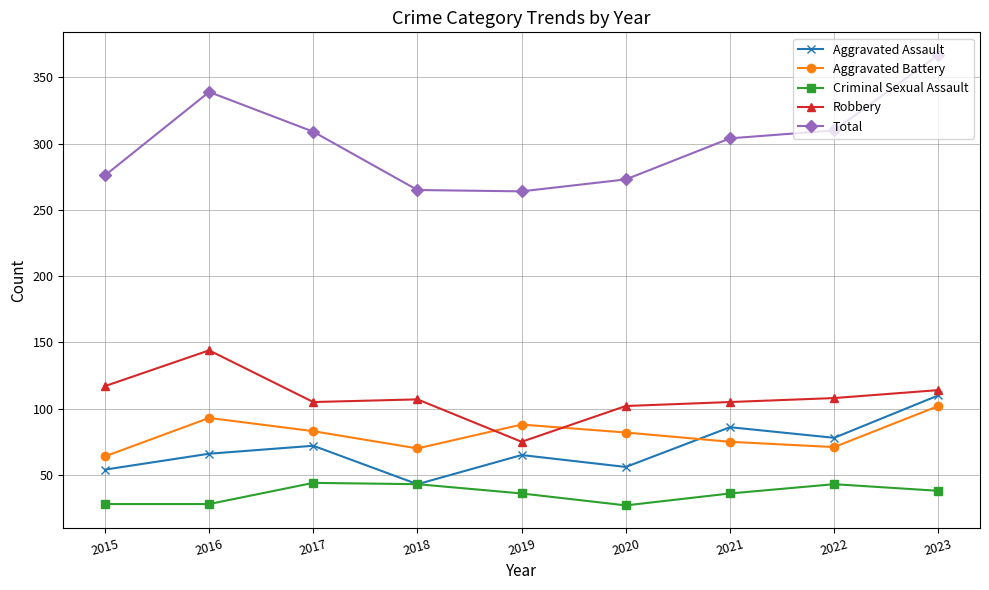

True or false: Aggravated Battery and Aggravated Assault cross at least once.

True